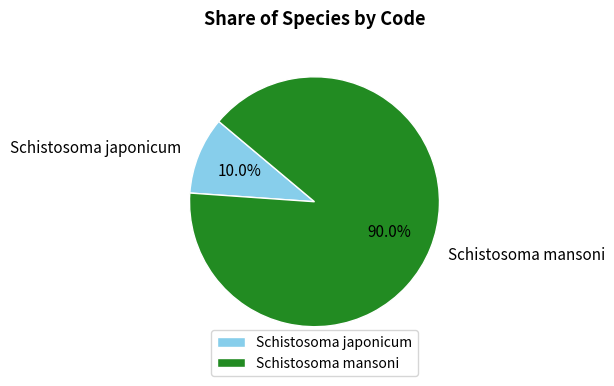

The Schistosoma mansoni slice represents 90% of the pie. True or false?

True